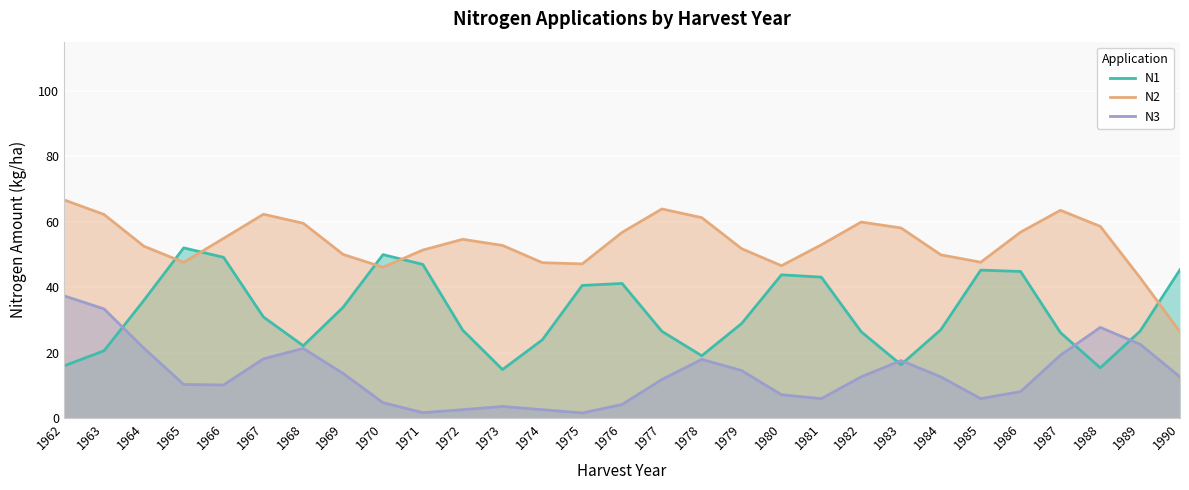

Where is N2 nearest to the value 46?

1970